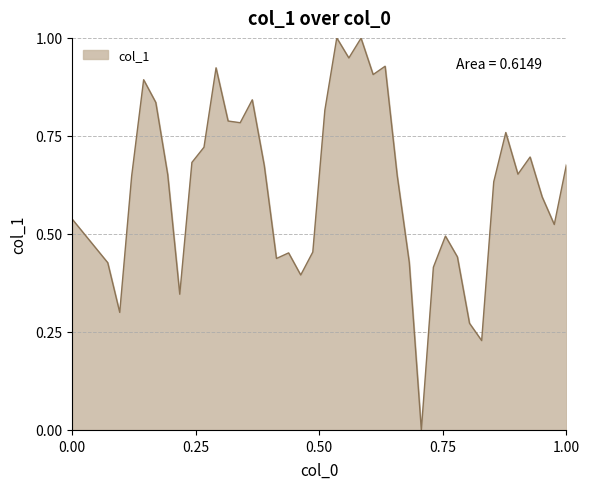

What is the difference between the maximum and minimum values?

1.0